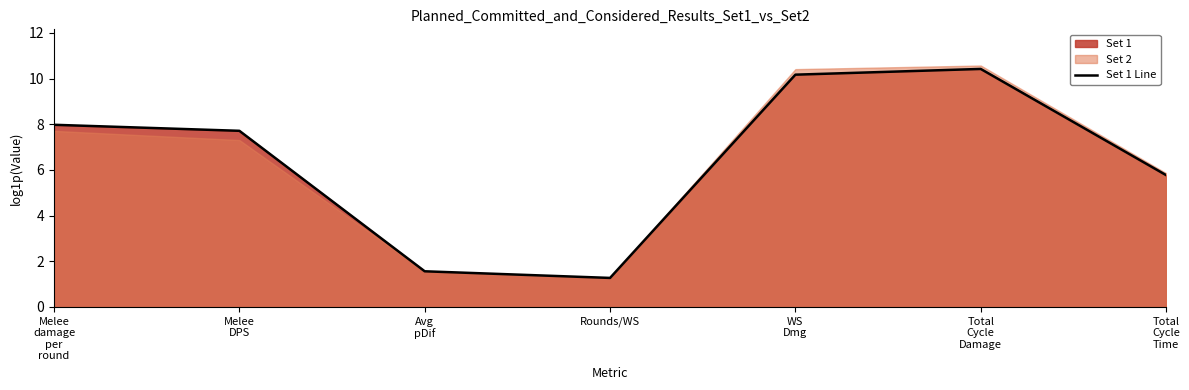

List the labels in order of value, largest first.

Total
Cycle
Damage, WS
Dmg, Melee
damage
per
round, Melee
DPS, Total
Cycle
Time, Avg
pDif, Rounds/WS